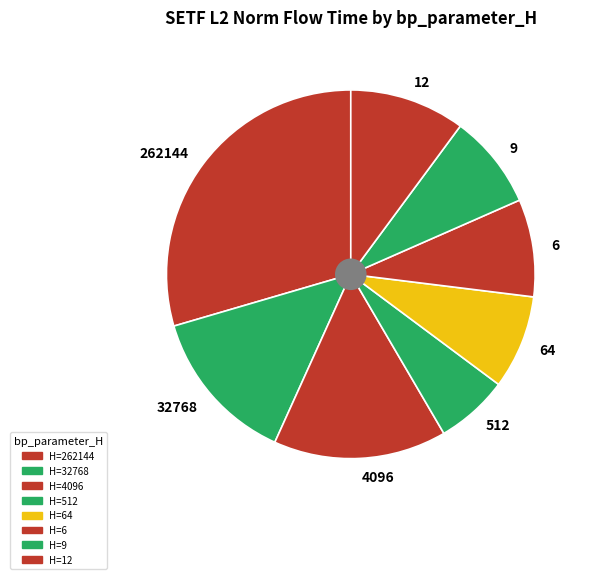

Is it true that 32768 is 22% of the pie?

False